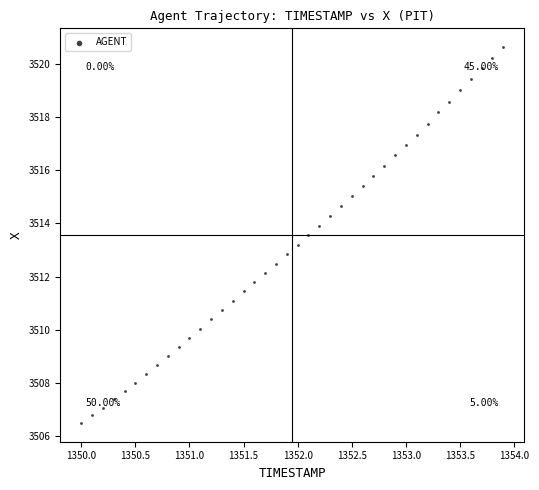

Count the number of points in this scatter plot.

40